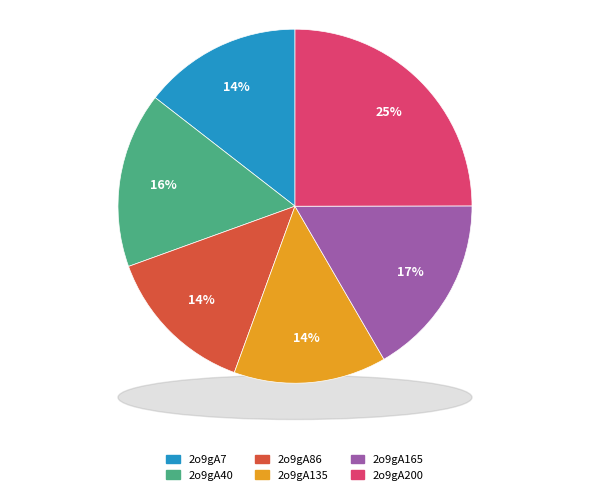

Combined, do 2o9gA40 and 2o9gA7 account for over 50%?

No